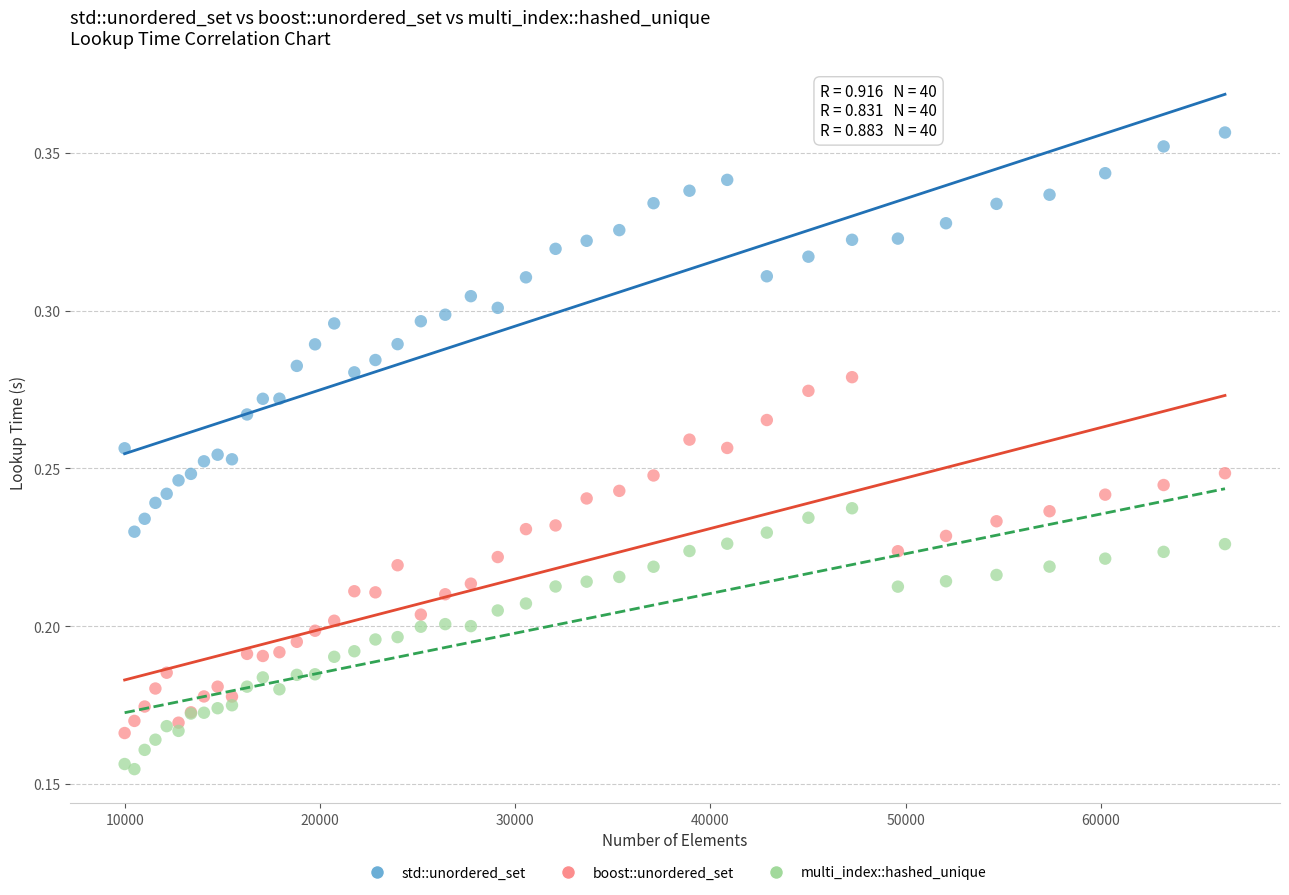

What is the X range (max minus min) for the scatter plot?

56358.0